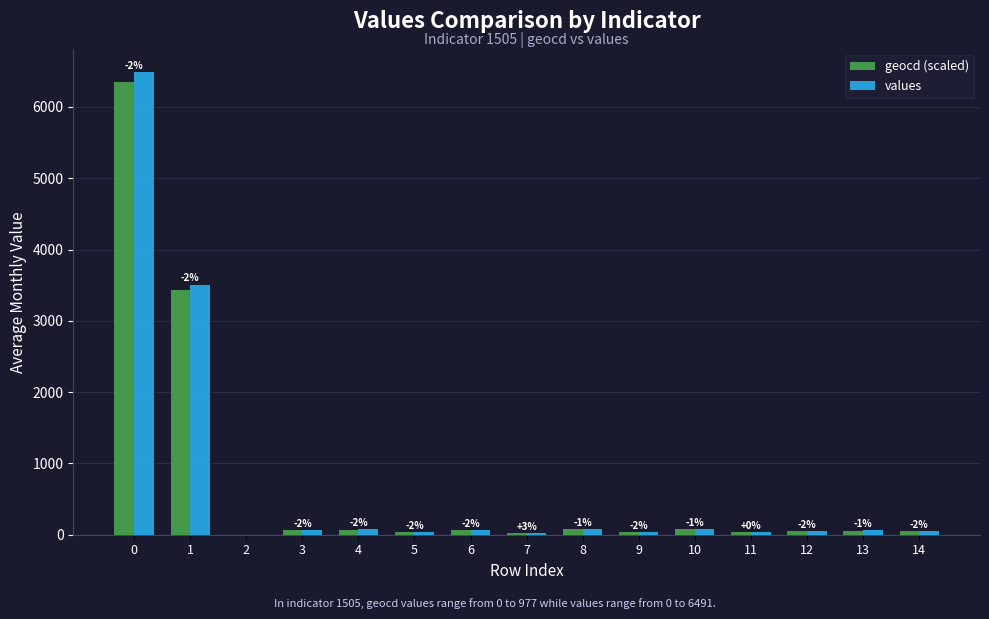

What is the maximum value for values?

6491.0